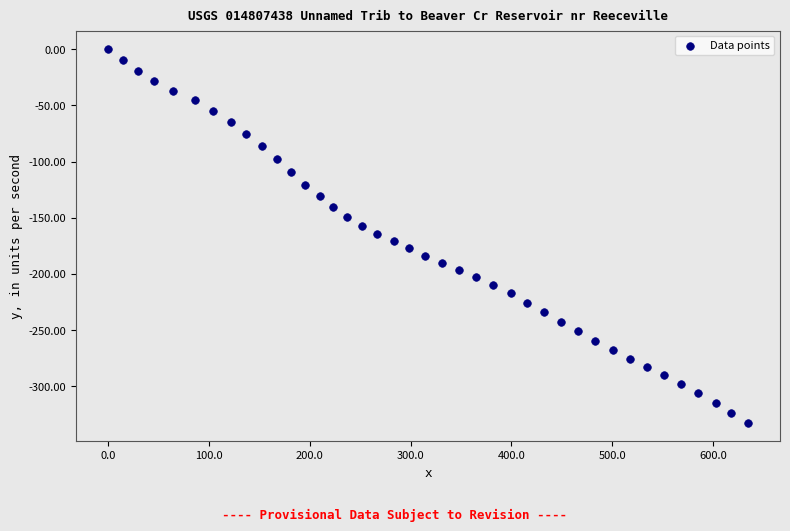

What is the range of Y values (max minus min)?

332.3